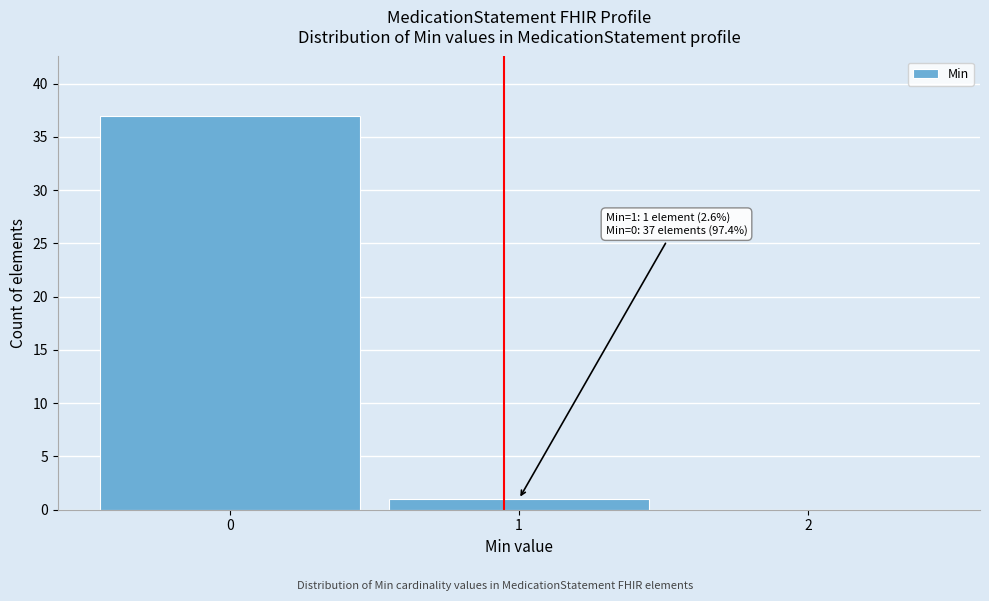

Reading left to right, extract all data points from this chart.

0=37	1=1	2=0